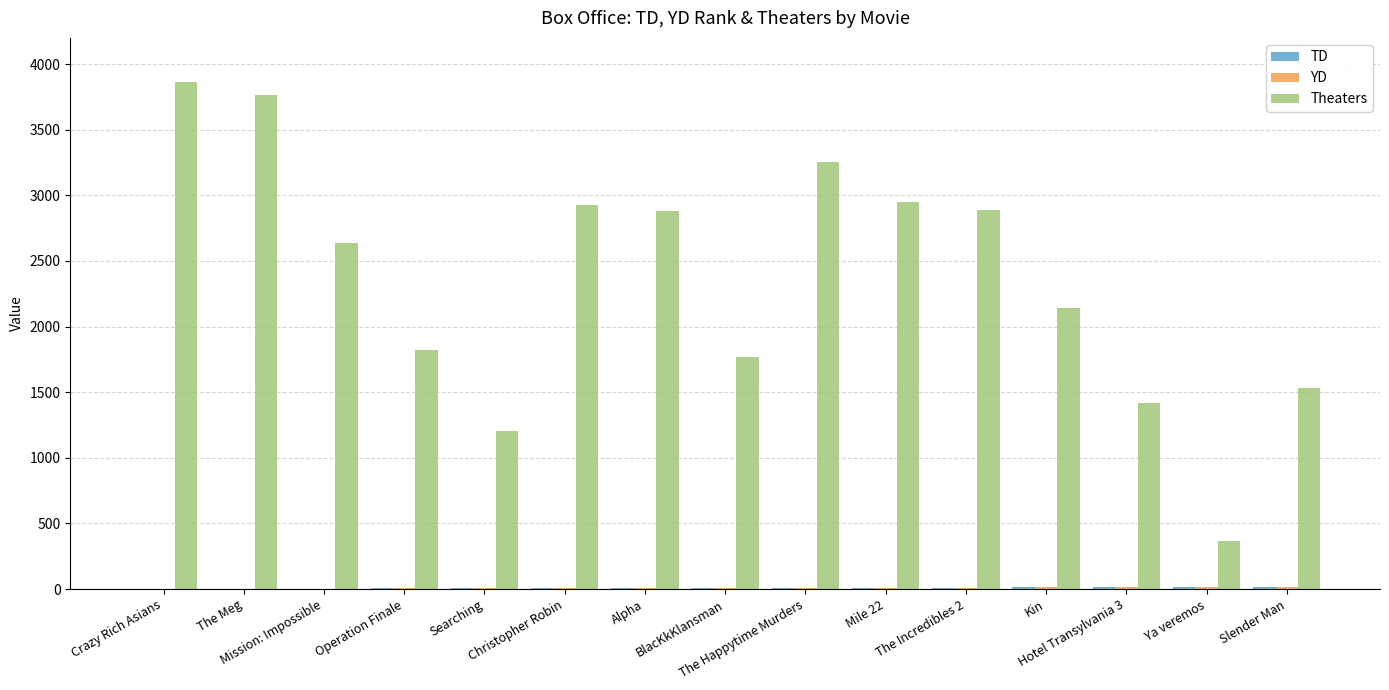

What is the greatest value displayed?

3865